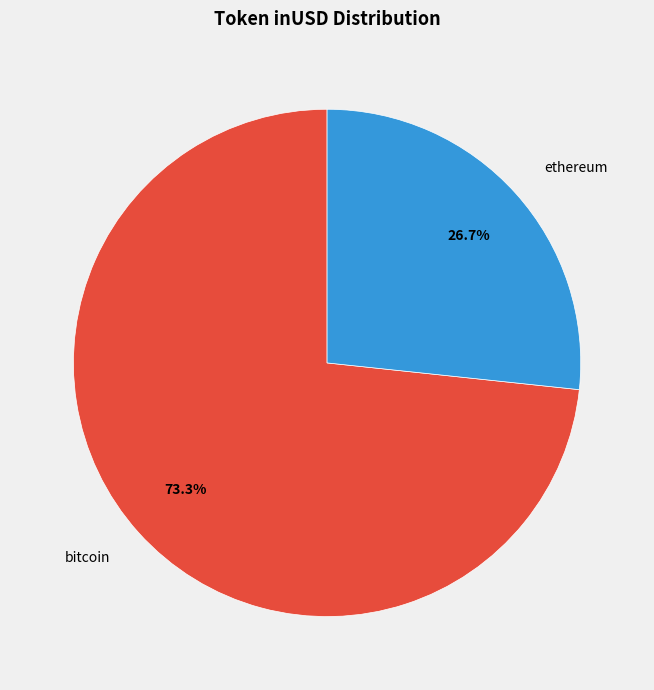

Which has a higher value, bitcoin or ethereum?

bitcoin